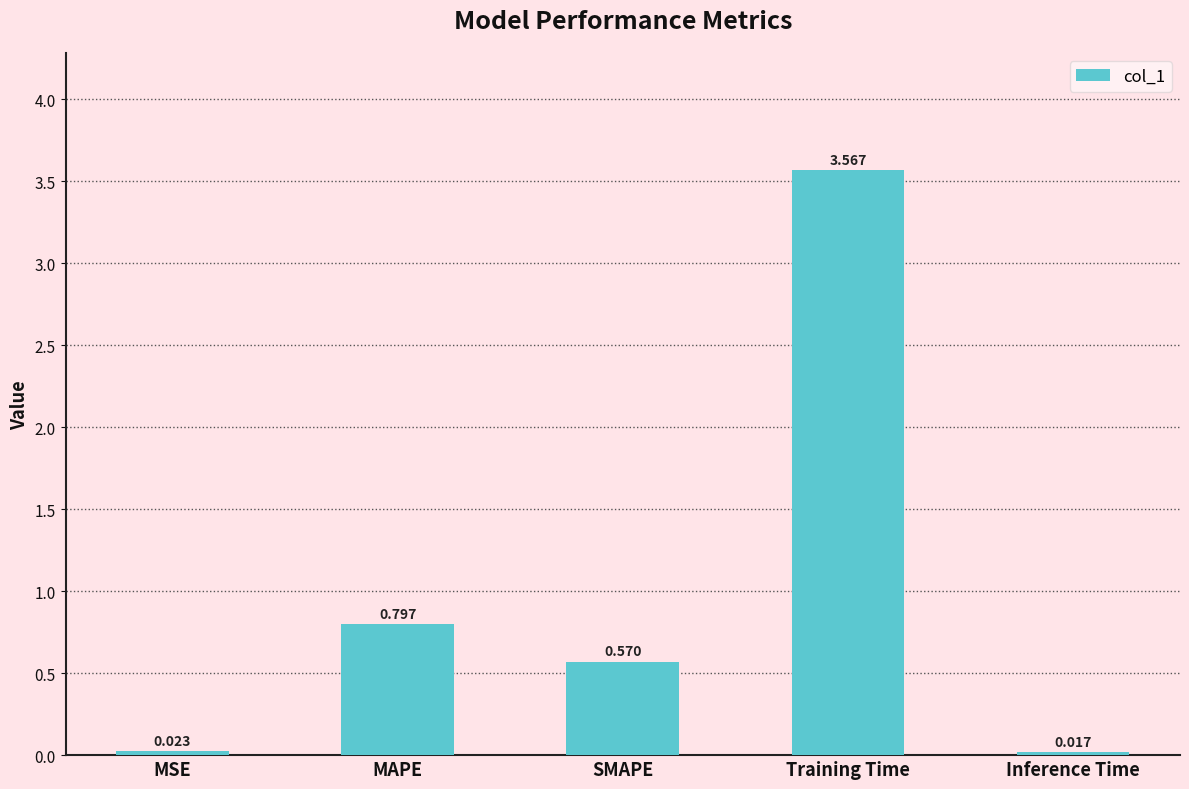

What is the value of the 2nd bar from the left?

0.8